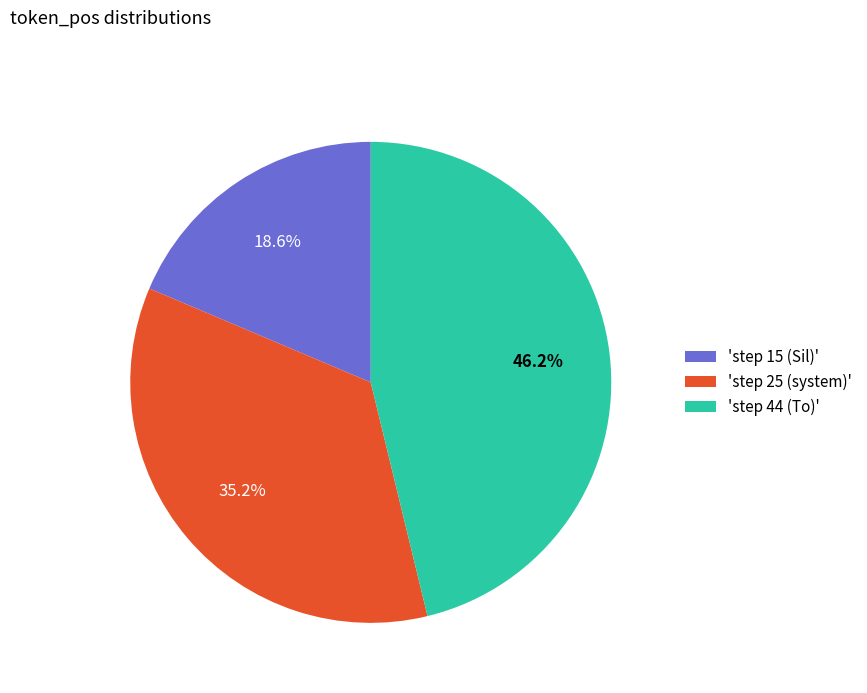

Between 'step 15 (Sil)' and 'step 25 (system)', which is larger?

'step 25 (system)'